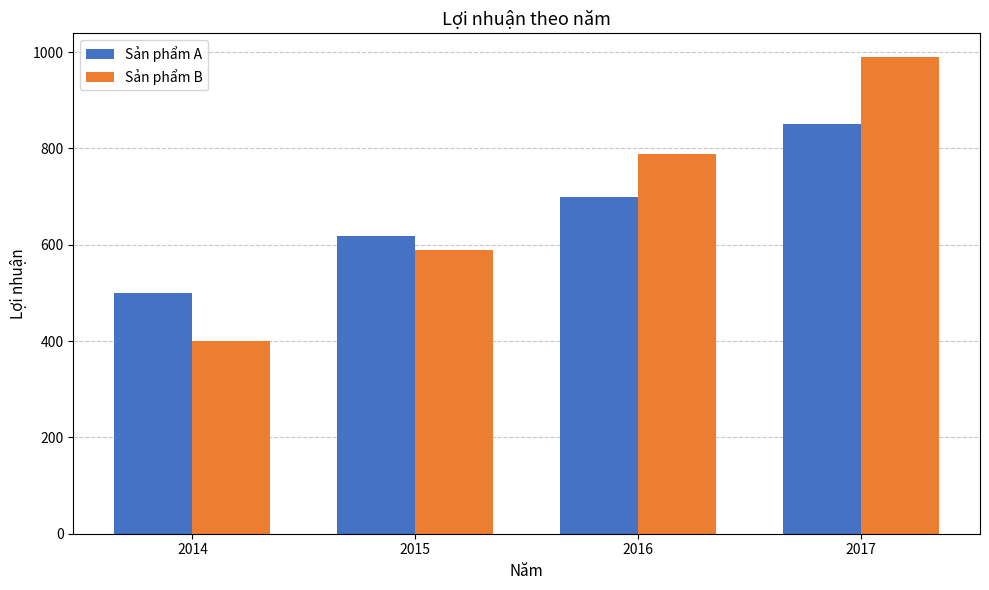

The Sản phẩm B series shows 166.5 at 2015. True or false?

False